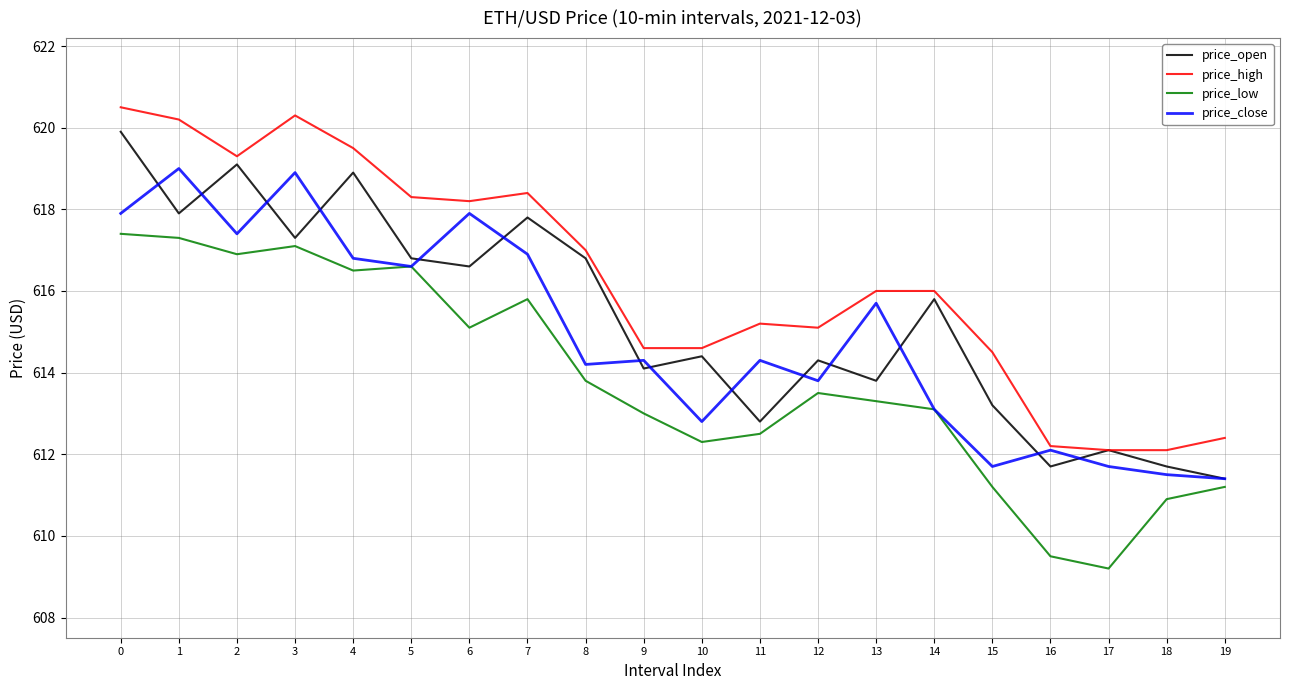

Is it true that price_high equals 855.3 at 4?

False